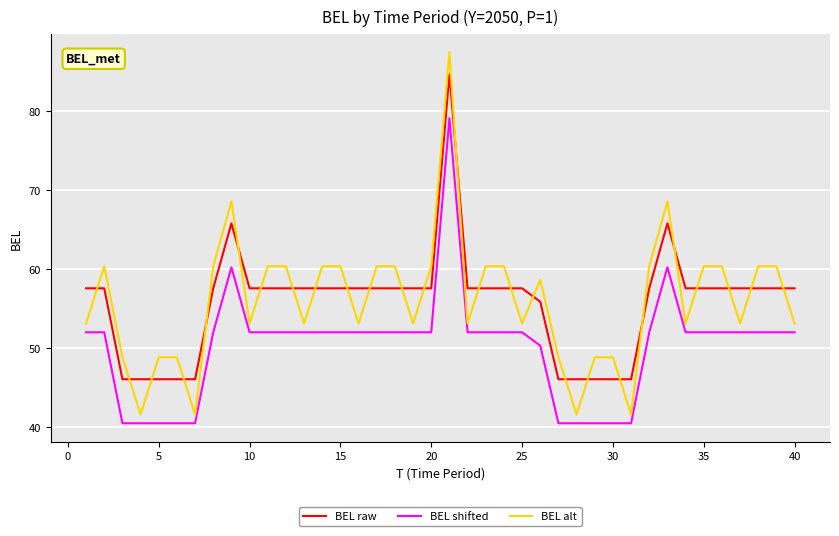

Rank the series by their maximum value, from lowest to highest.

BEL shifted, BEL raw, BEL alt